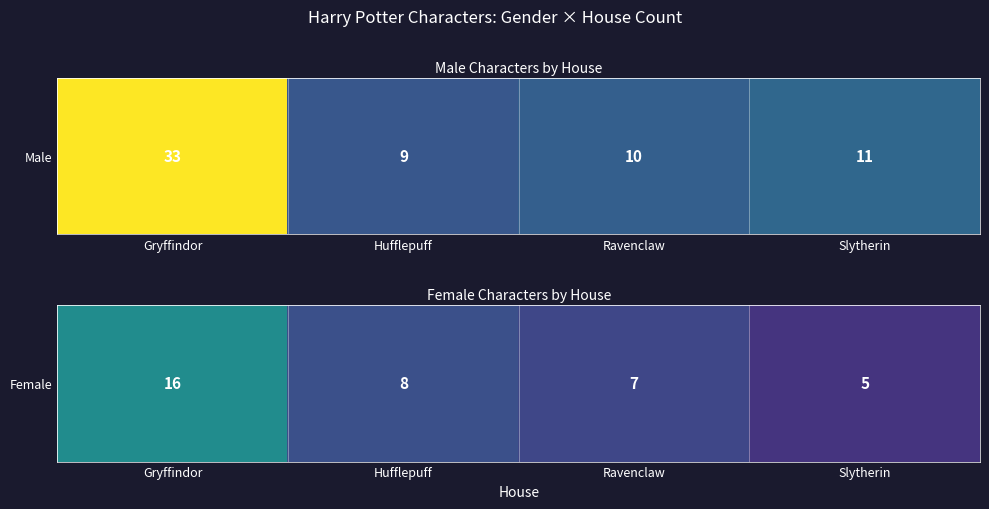

Count the number of values greater than 8.

1